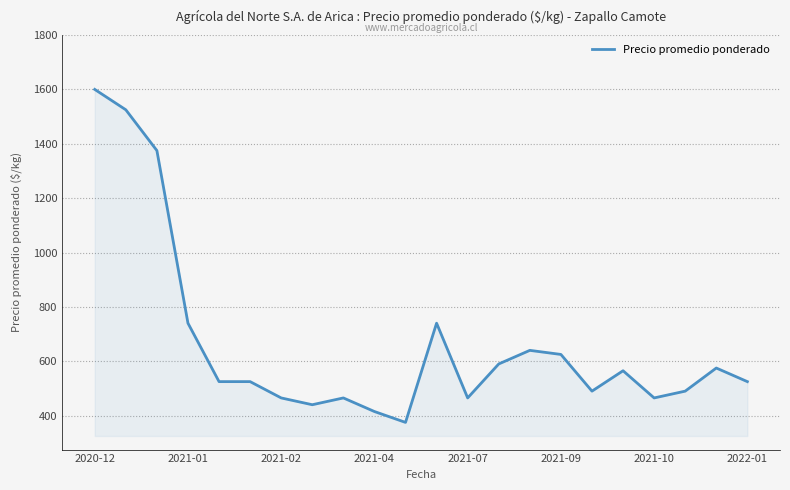

What is the smallest value displayed?

375